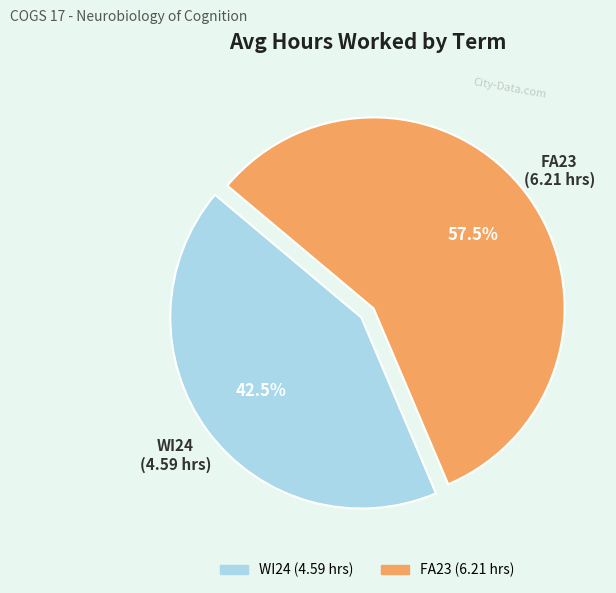

To the nearest percent, what is the average slice percentage?

50%